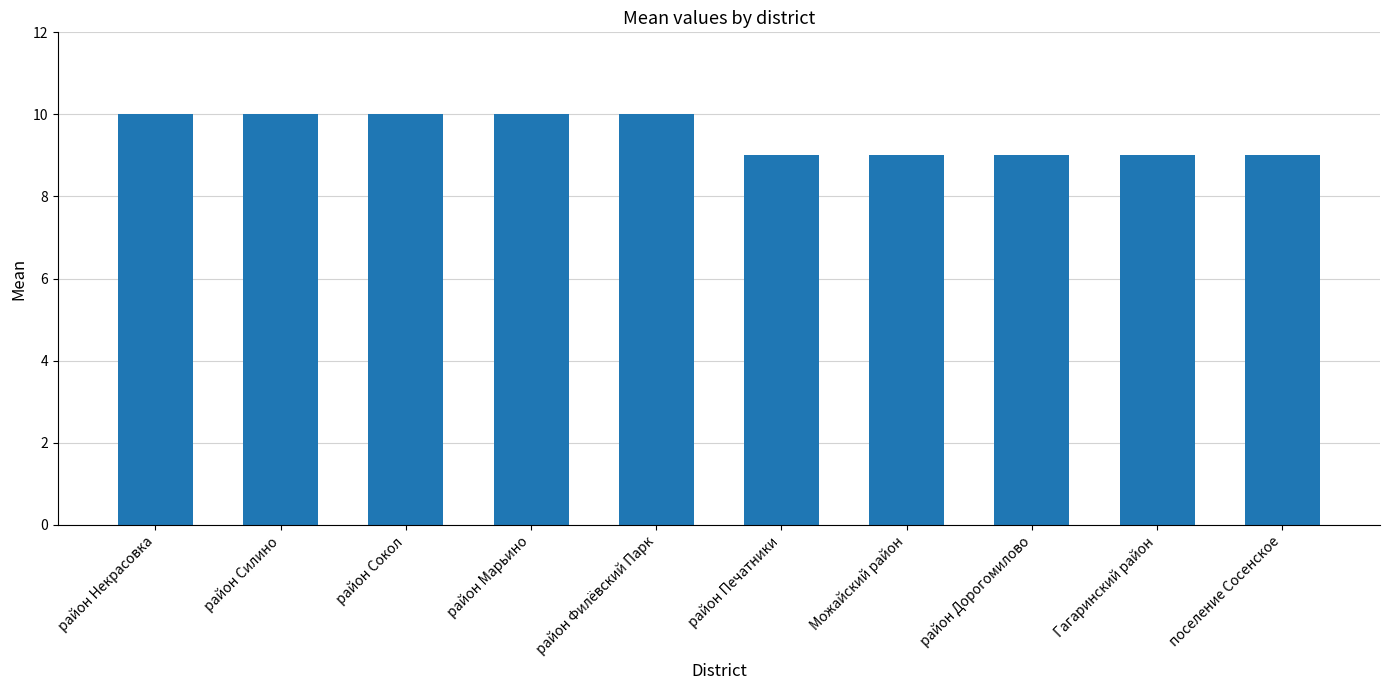

Reading left to right, extract all data points from this chart.

район Некрасовка=10	район Силино=10	район Сокол=10	район Марьино=10	район Филёвский Парк=10	район Печатники=9	Можайский район=9	район Дорогомилово=9	Гагаринский район=9	поселение Сосенское=9